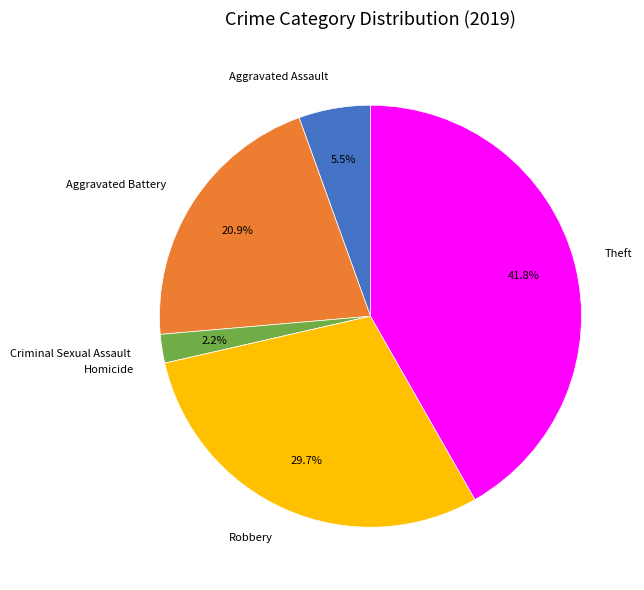

True or false: Criminal Sexual Assault accounts for 14% of the total.

False